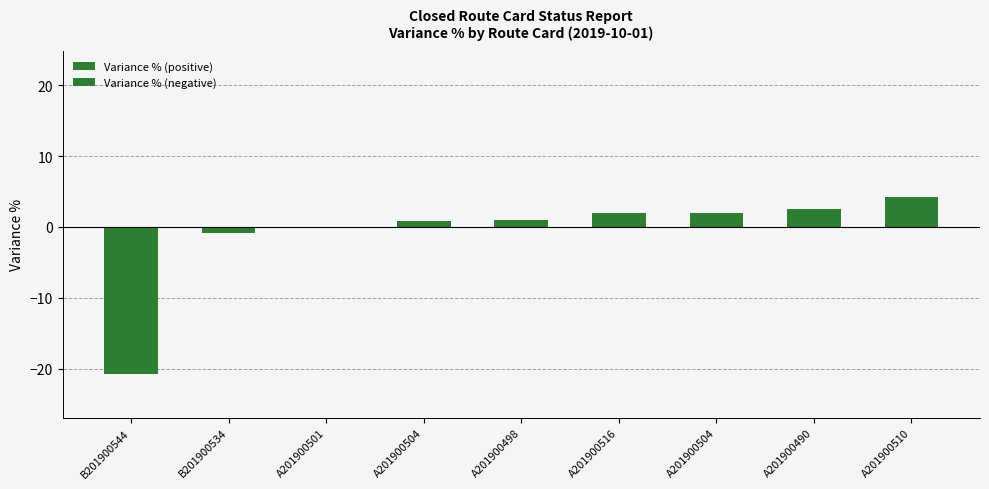

List the series in order of their overall mean, highest first.

Variance % (positive), Variance % (negative)